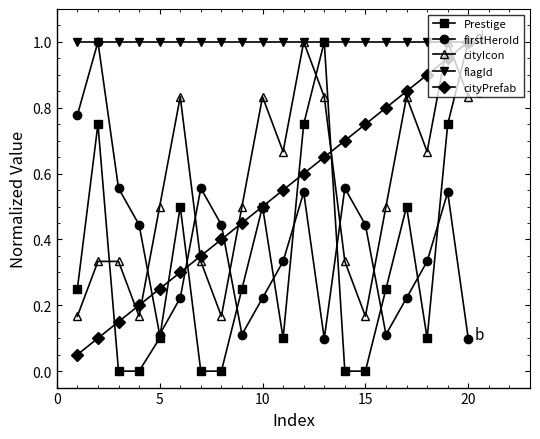

Is this an area chart (filled region under the line)?

No